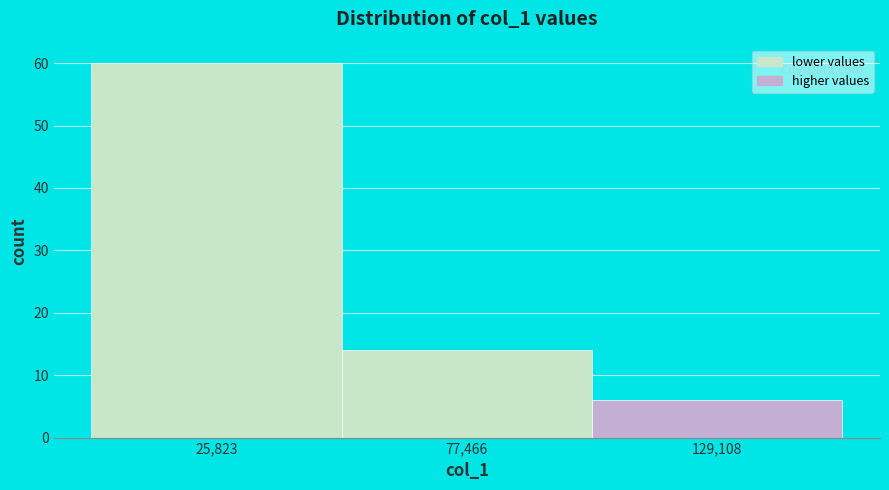

Reading left to right, list every bar in this chart as the range it spans on the x-axis followed by its height. Neither the bar edges nor the heights are printed on the chart, so give them approximately, as read against the axes.

0 to 50000: 60
50000 to 100000: 14
100000 to 150000: 6